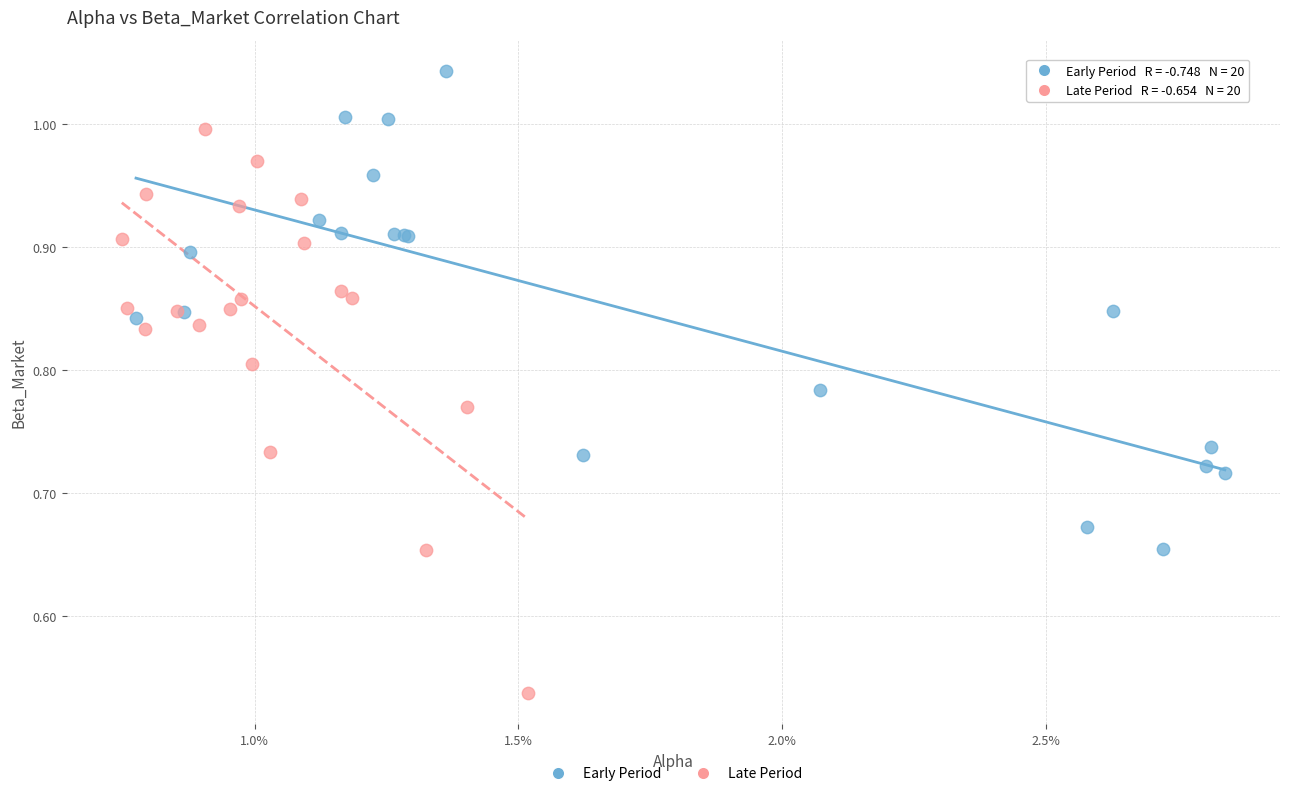

Which series has the largest Y range (max minus min)?

Late Period